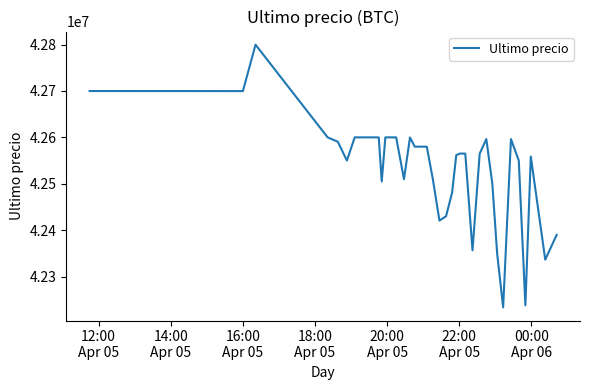

What is the maximum value shown in the chart?

42799603